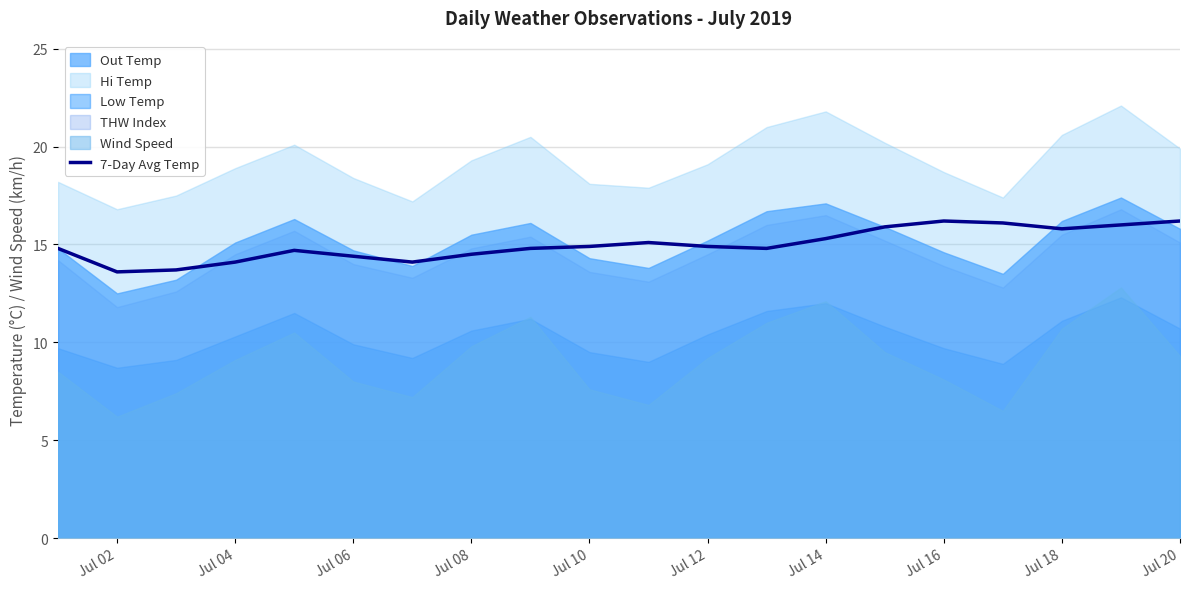

What is the difference between the maximum and minimum values?

2.6